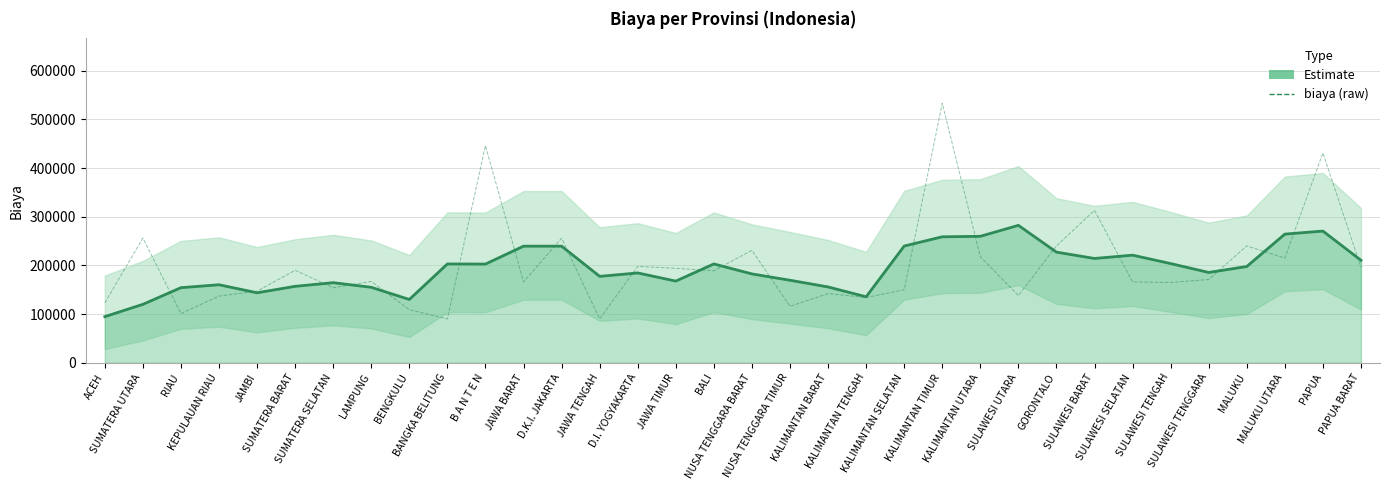

Which series changed the most between JAWA TENGAH and KALIMANTAN TENGAH?

biaya (raw)